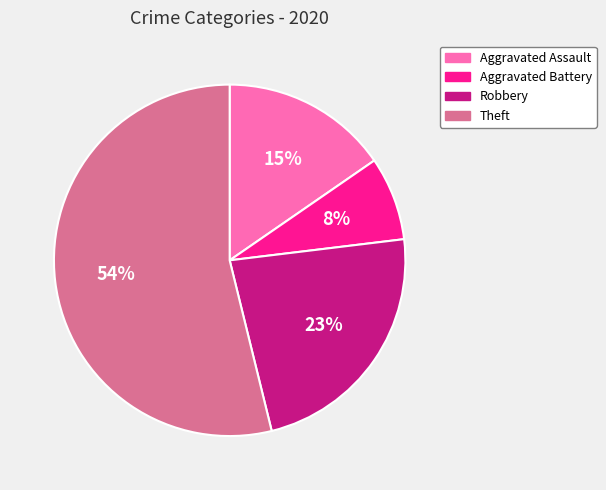

The Aggravated Battery slice represents 15% of the pie. True or false?

False